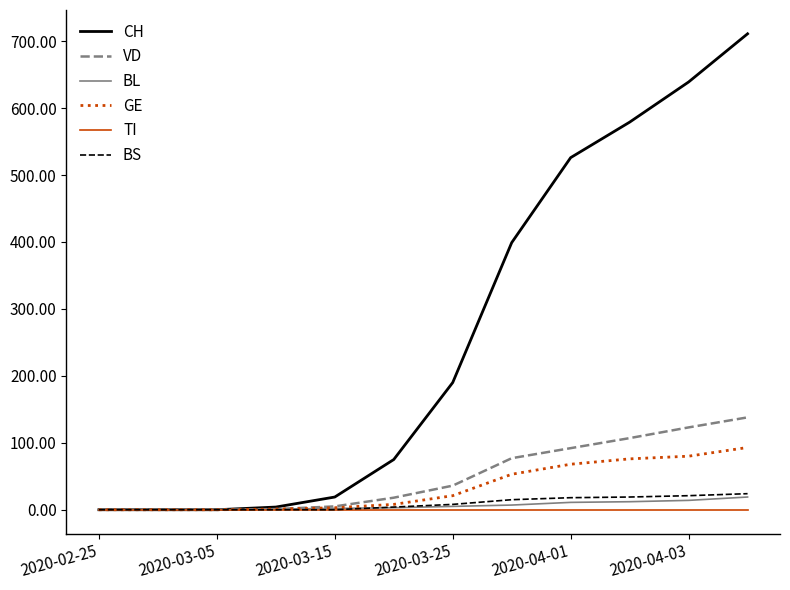

Which series has the largest range (max minus min)?

CH